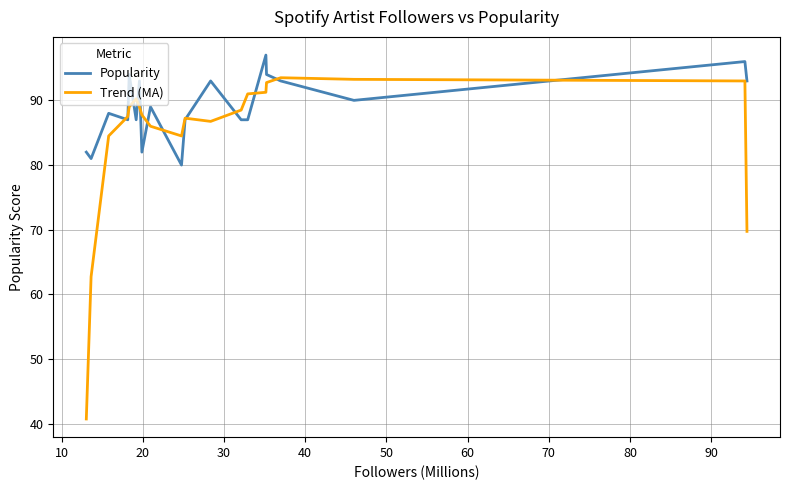

What is the minimum value shown in the chart?

40.8